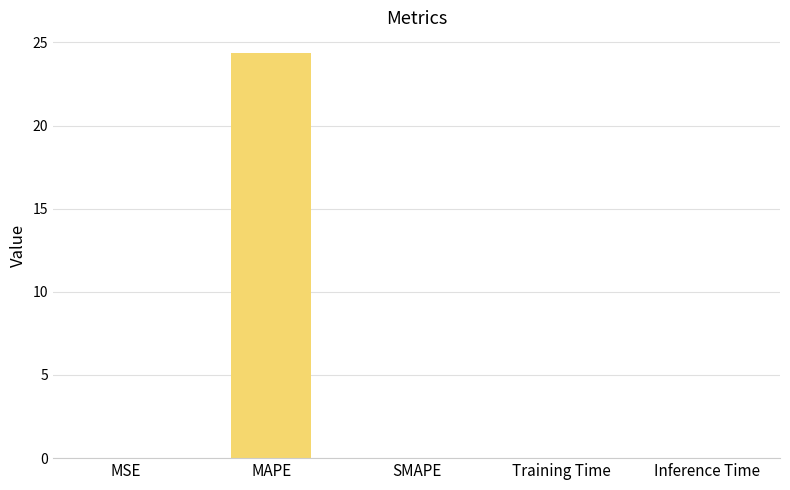

What is the maximum value shown in the chart?

24.4